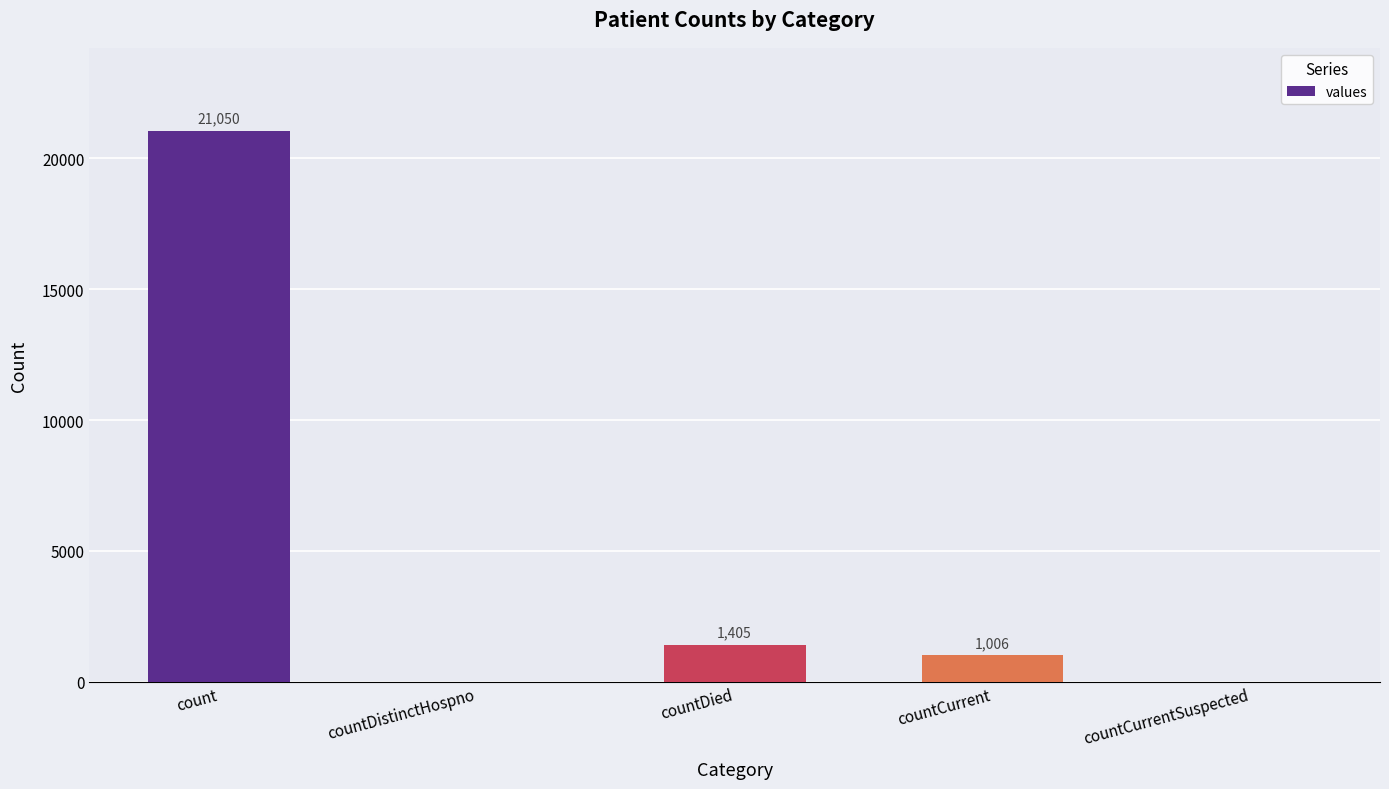

What is the sum of all values?

23461